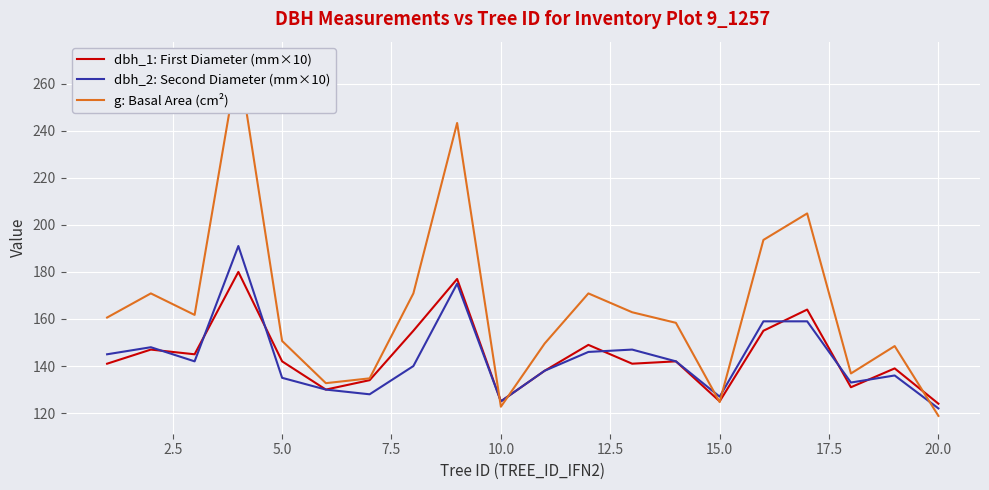

At how many categories does at least one series exceed 150?

12